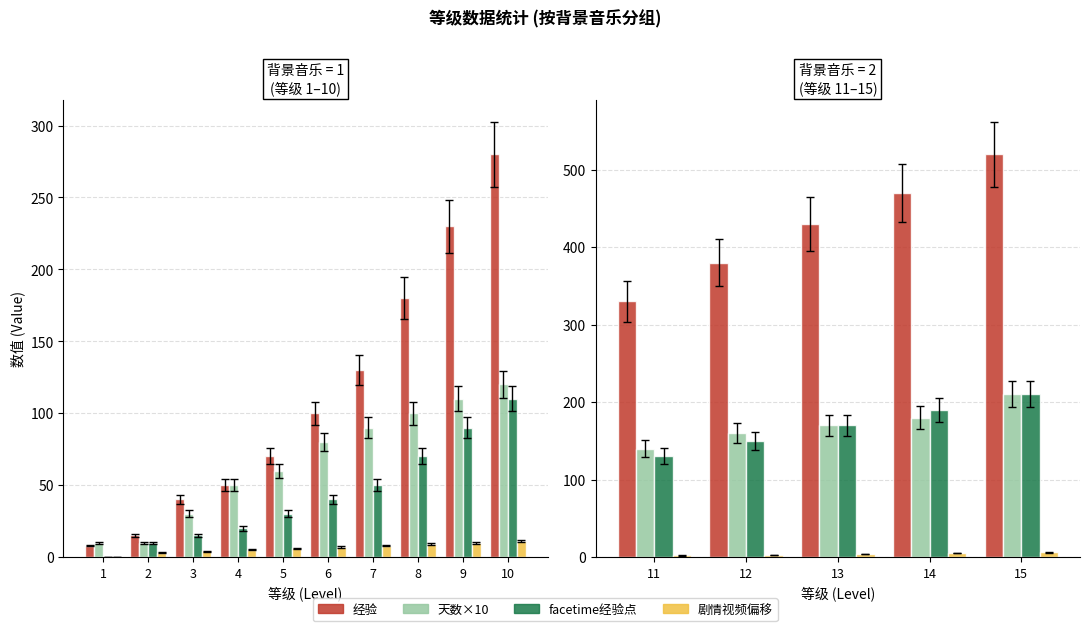

Which category has the lowest value in the facetime经验点 series?

1